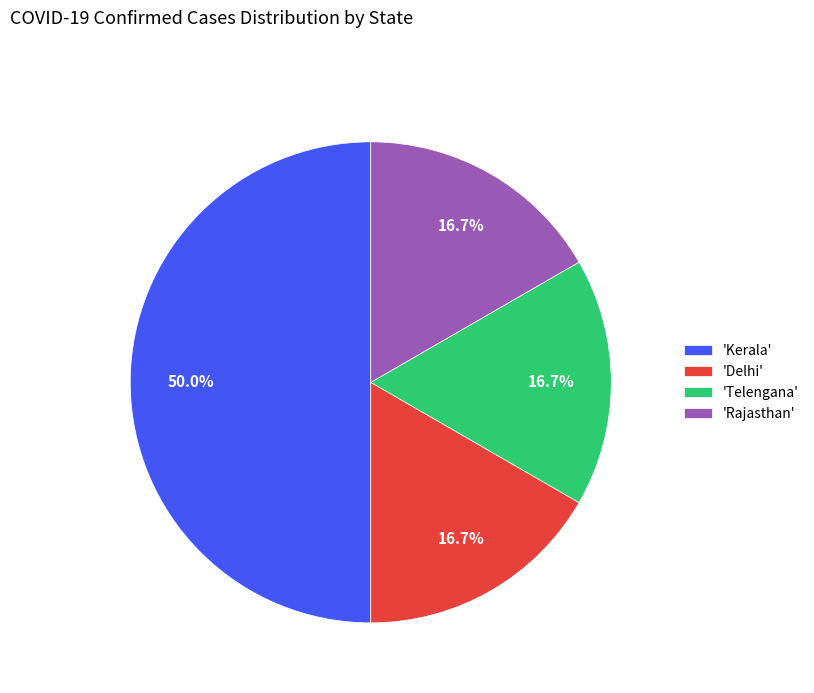

What portion of the pie excludes 'Rajasthan'?

83.3%